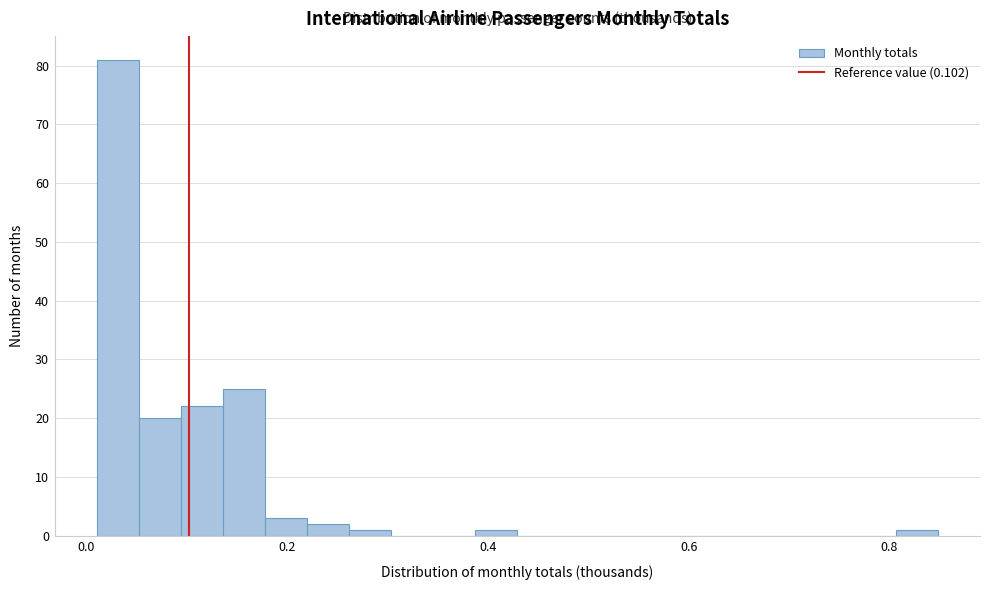

Around what value on the x-axis is the tallest bar? Give the approximate position of its centre, as read against the axis.

0.04